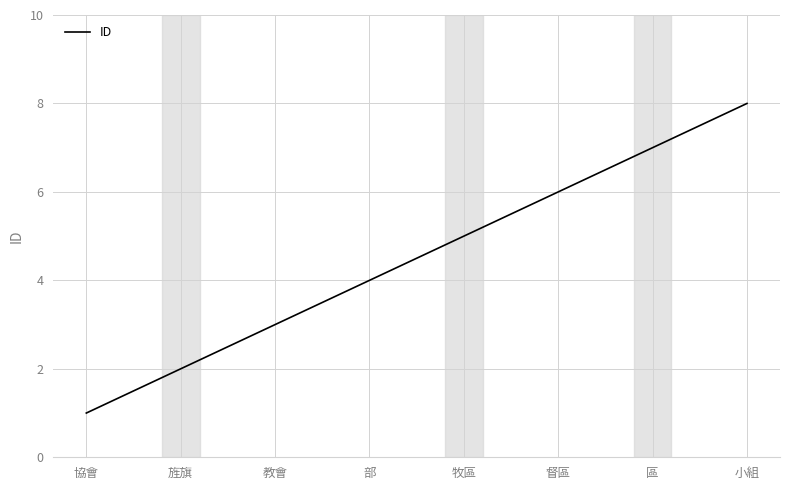

What is the difference between the maximum and second lowest values?

6